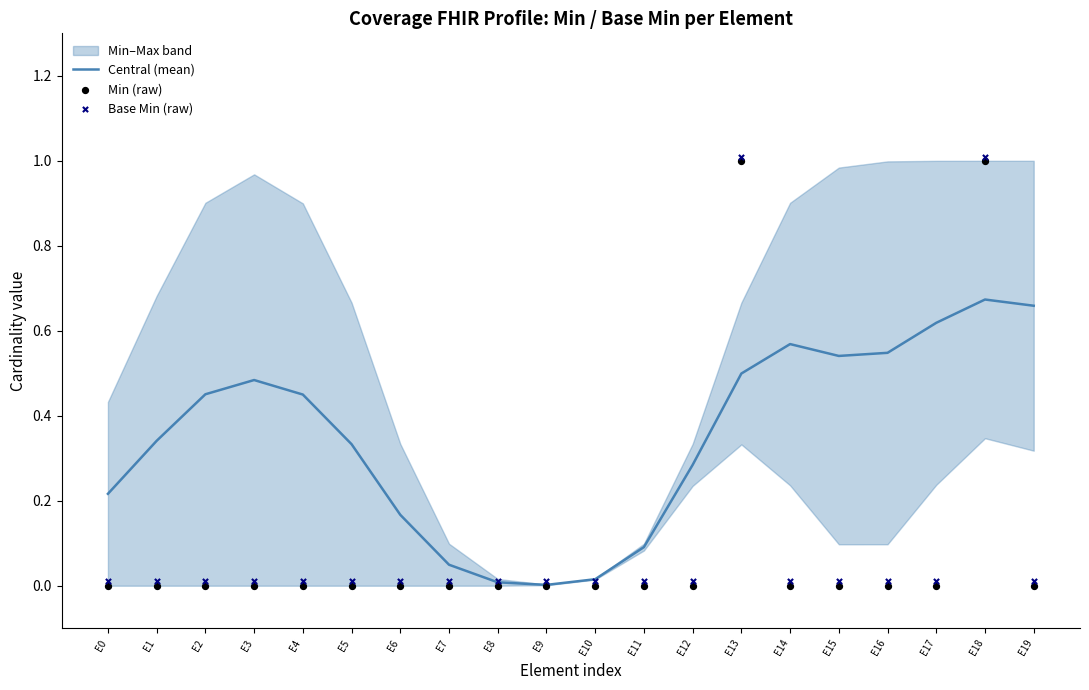

Which series has the largest total across all categories?

Central (mean)